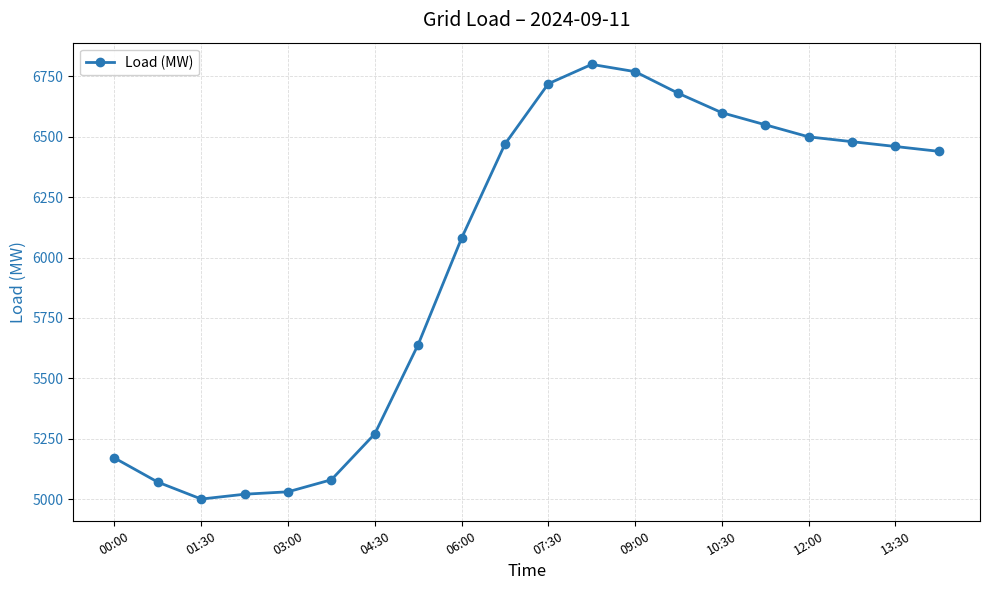

Is this an area chart (filled region under the line)?

No